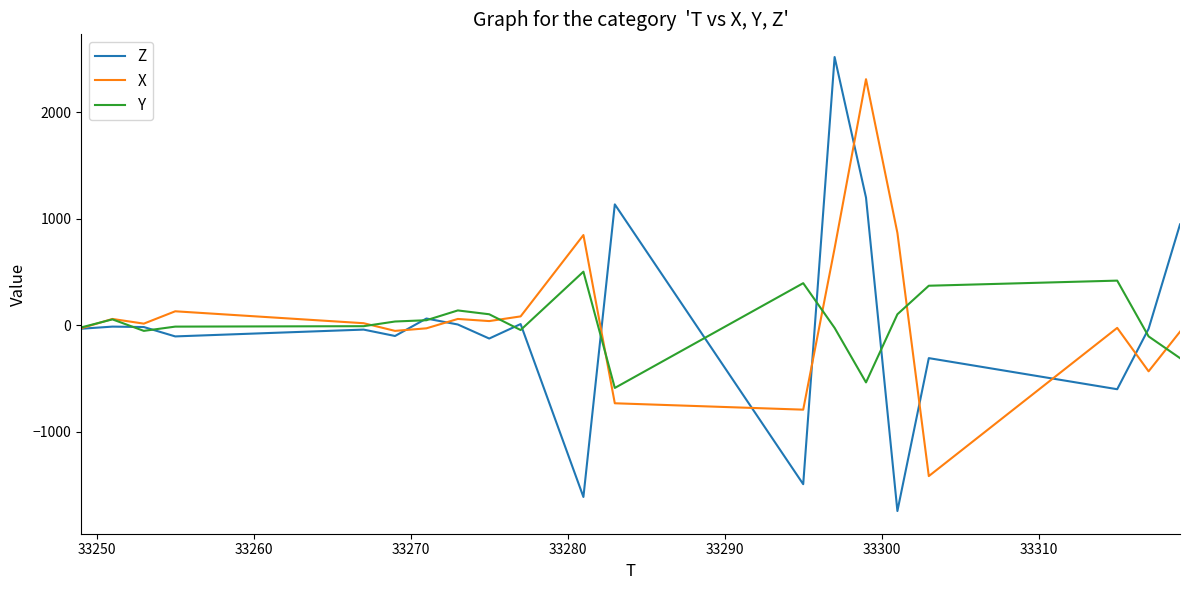

What is the difference between the second highest and second lowest values in the Y series?

956